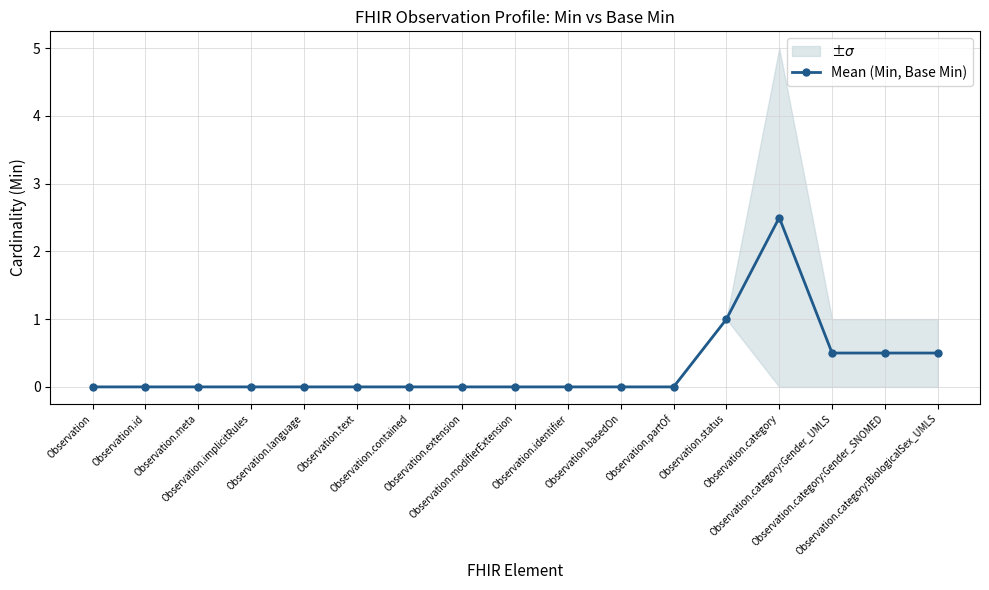

At which category does the chart reach its minimum across all series?

Observation